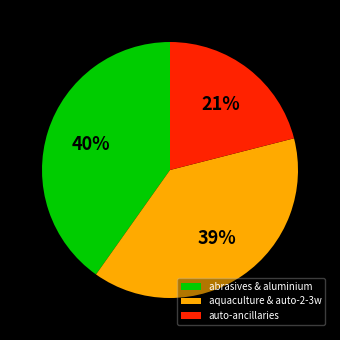

Count the number of slices in the pie.

3